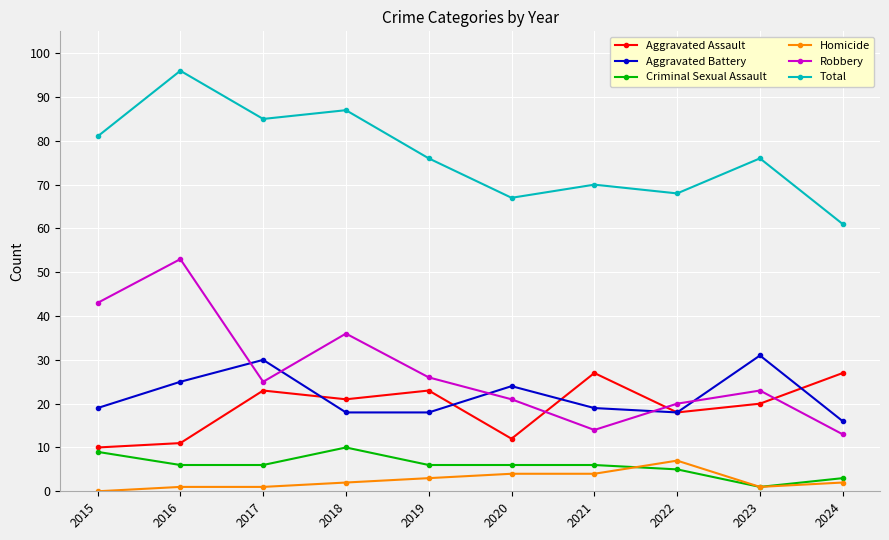

Is it true that Homicide equals 12 at 2022?

False